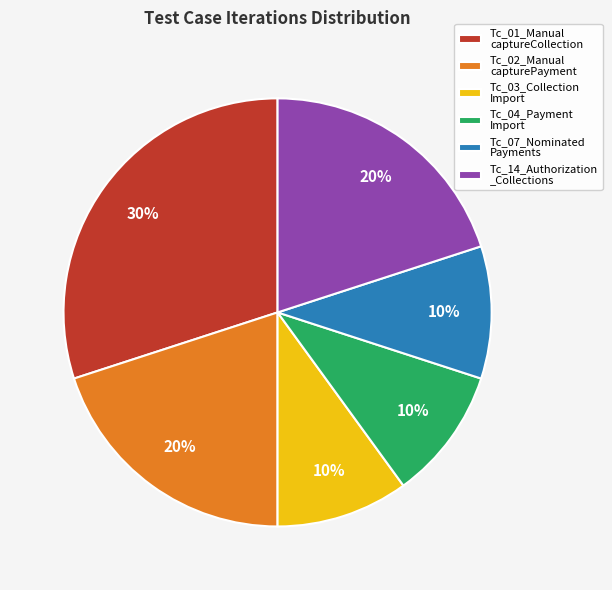

The Tc_03_Collection Import slice represents 10% of the pie. True or false?

True